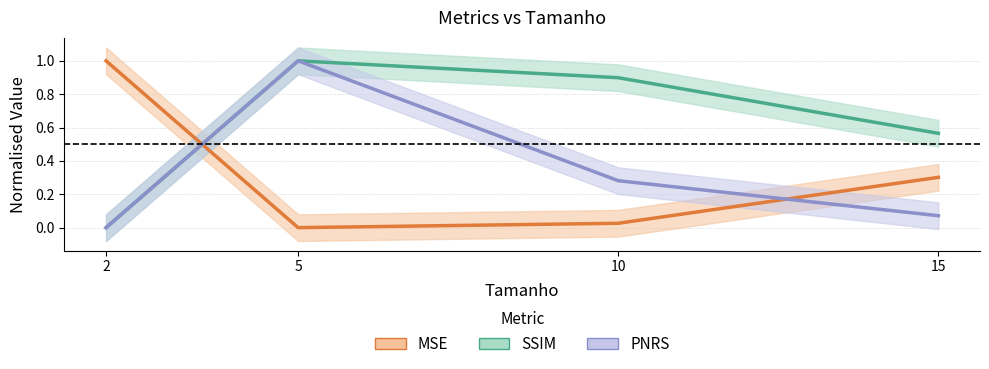

What value does the SSIM series have at 10?

0.9